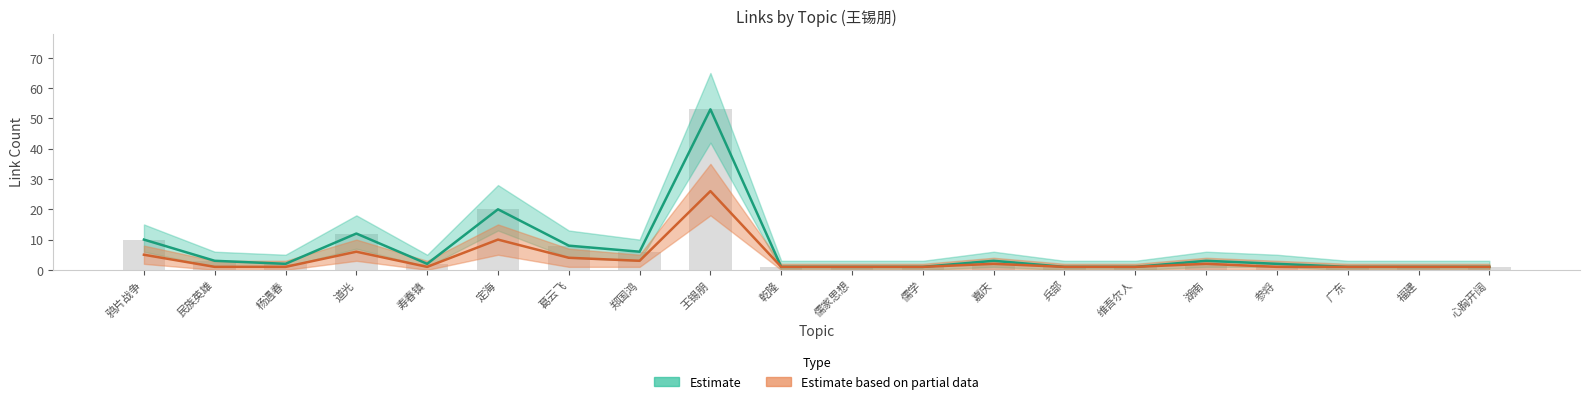

List the labels in order of value, largest first.

王锡朋, 定海, 道光, 鸦片战争, 葛云飞, 郑国鸿, 民族英雄, 嘉庆, 湖南, 杨遇春, 寿春镇, 参将, 乾隆, 儒家思想, 儒学, 兵部, 维吾尔人, 广东, 福建, 心胸开阔